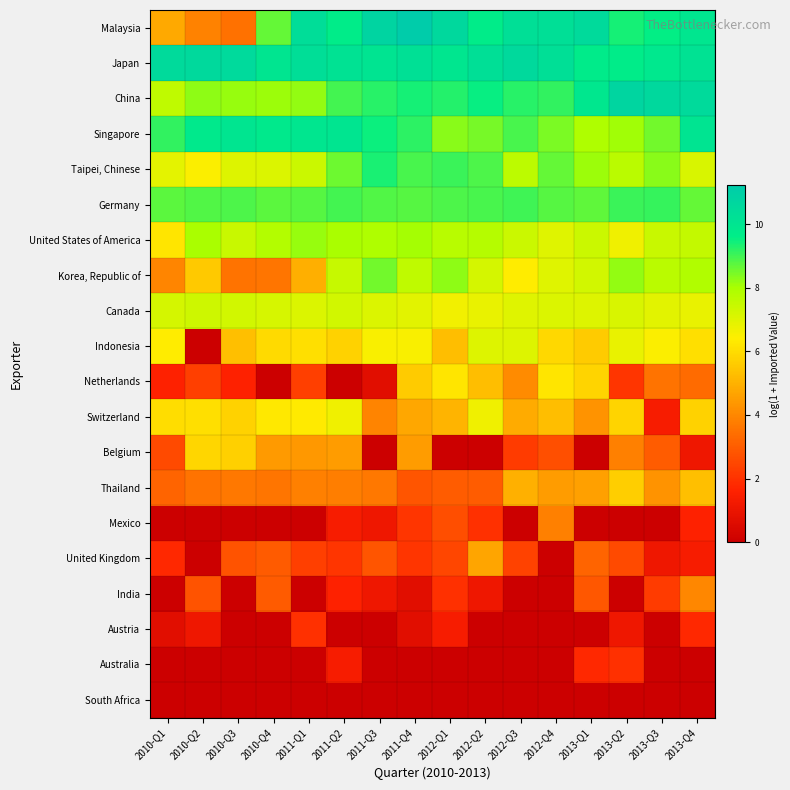

Which series has the largest total across all categories?

Japan